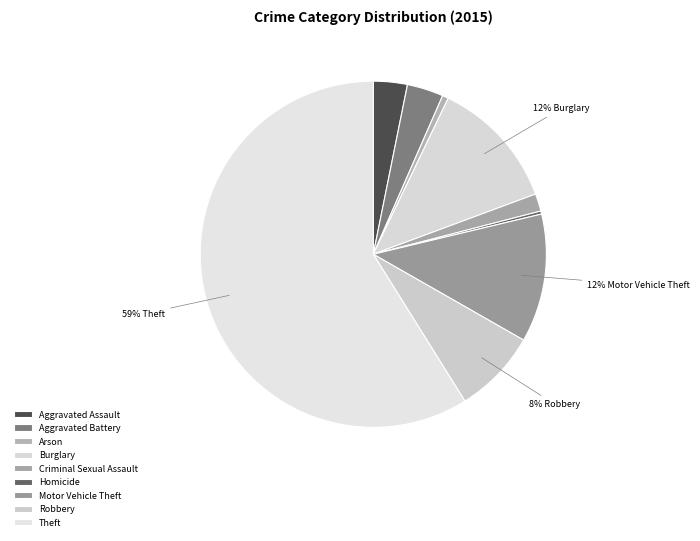

Is Theft the majority of the pie?

Yes